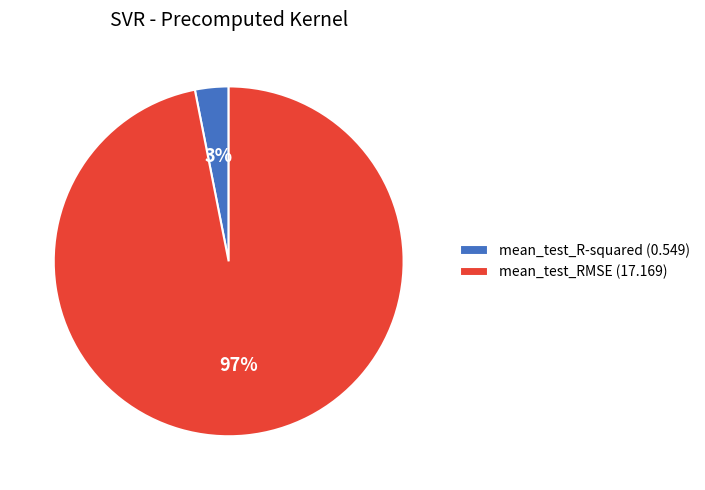

True or false: mean_test_R-squared accounts for 3% of the total.

True